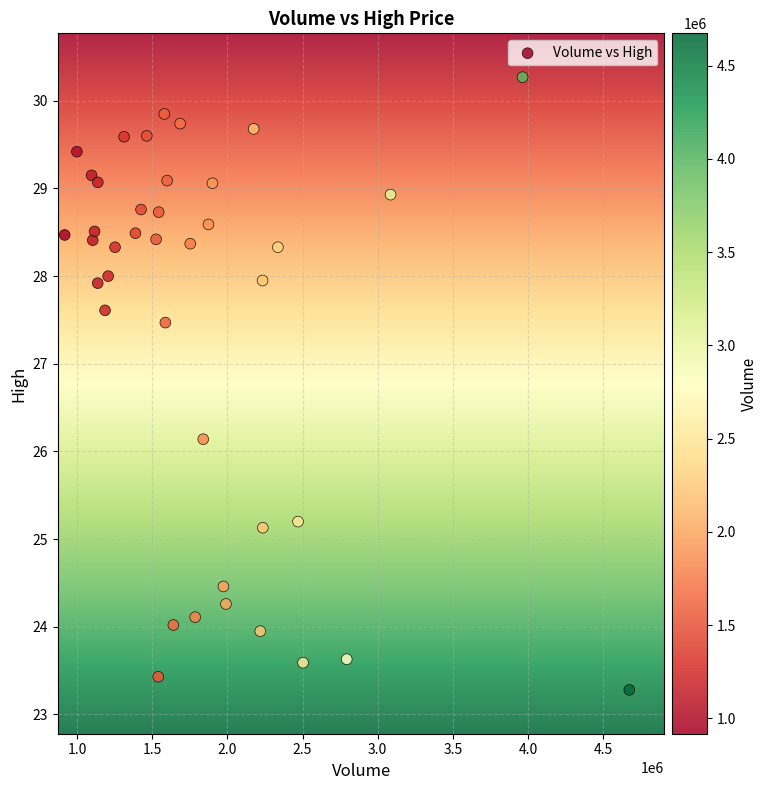

What Y value in the scatter plot is closest to 26?

26.1